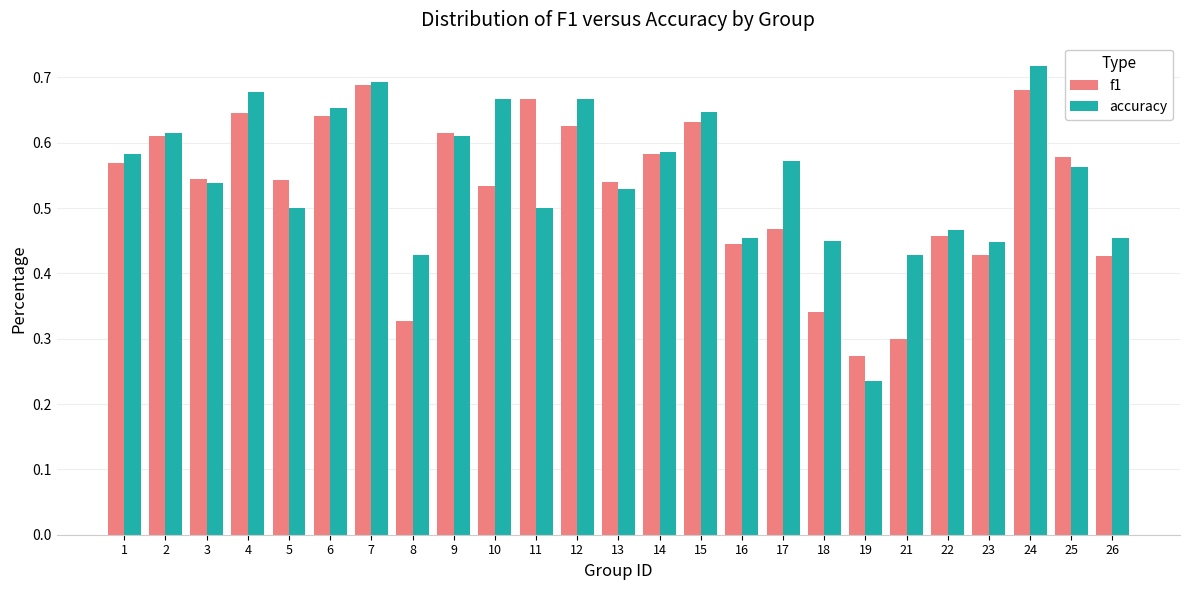

Which series changed the most between 10 and 18?

accuracy